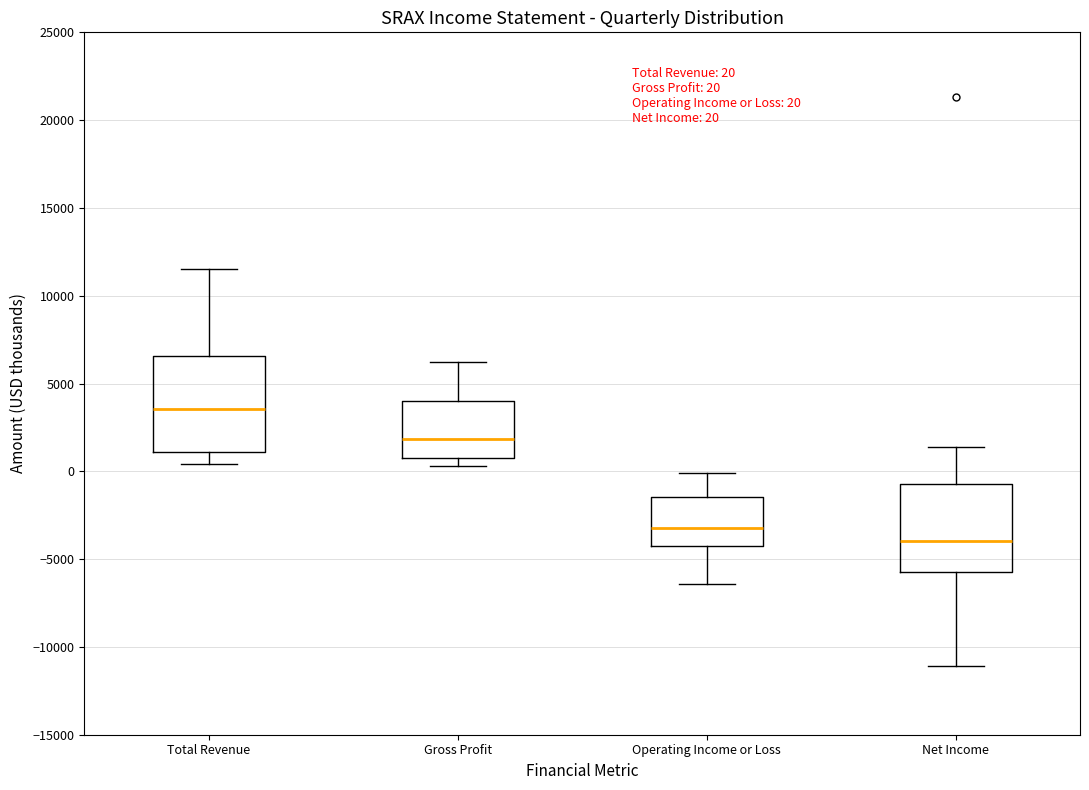

Which box has the highest median line?

Total Revenue